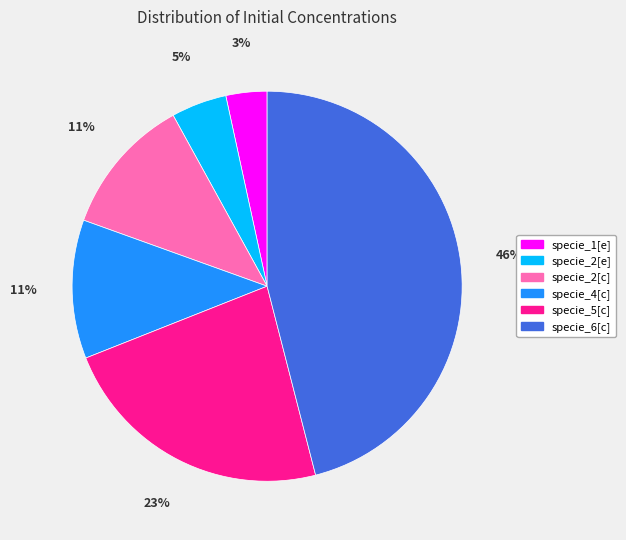

Does specie_6[c] represent more than half of the total?

No